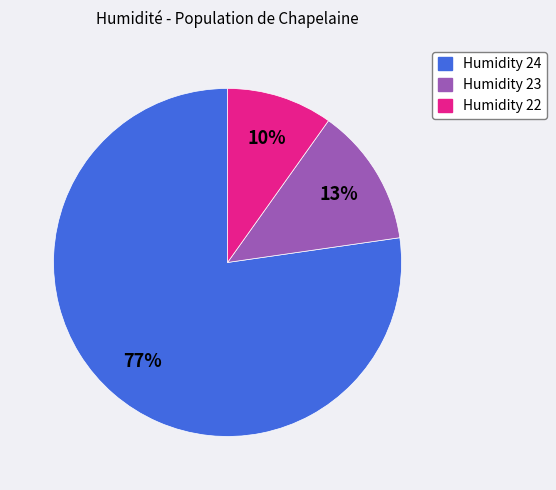

Which category has the biggest portion of the pie?

Humidity 24